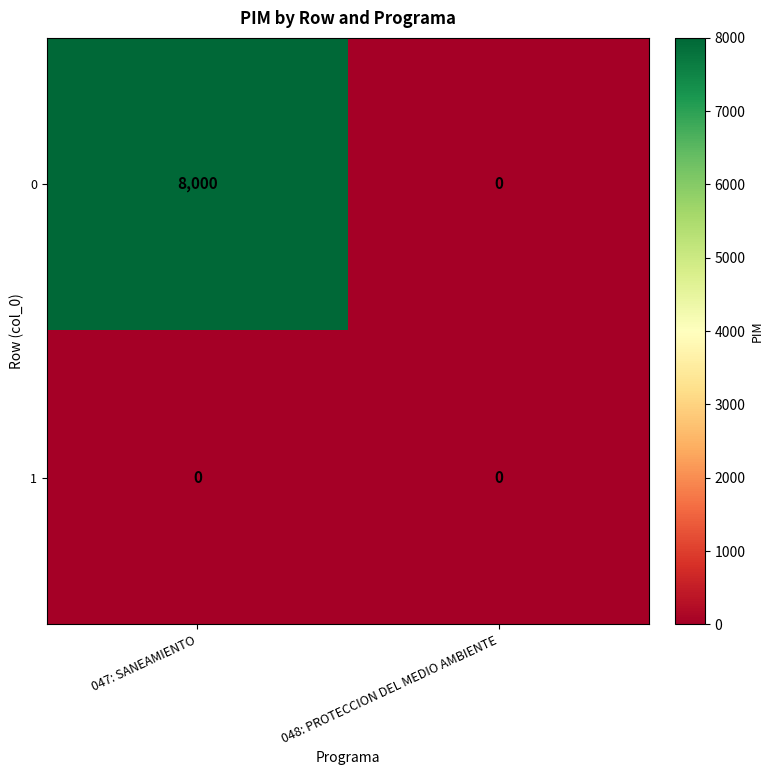

True or false: 0 has a value of 3829 at 048: PROTECCION DEL MEDIO AMBIENTE.

False